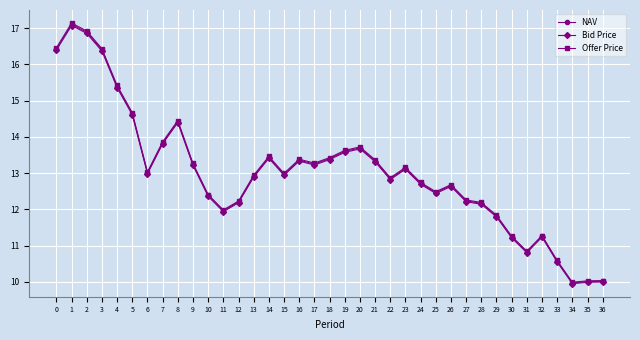

What are all the series names shown in the legend?

NAV, Bid Price, Offer Price